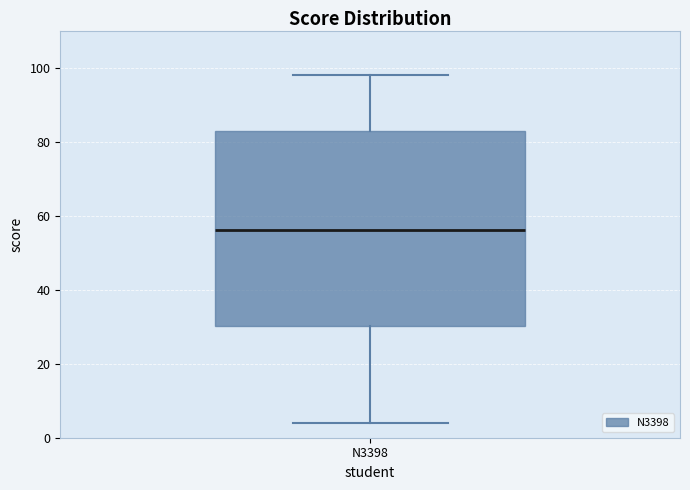

Where does the lower whisker of the box for N3398 end on the y-axis? The values are not printed on the chart, so give them approximately, as read against the axis.

4